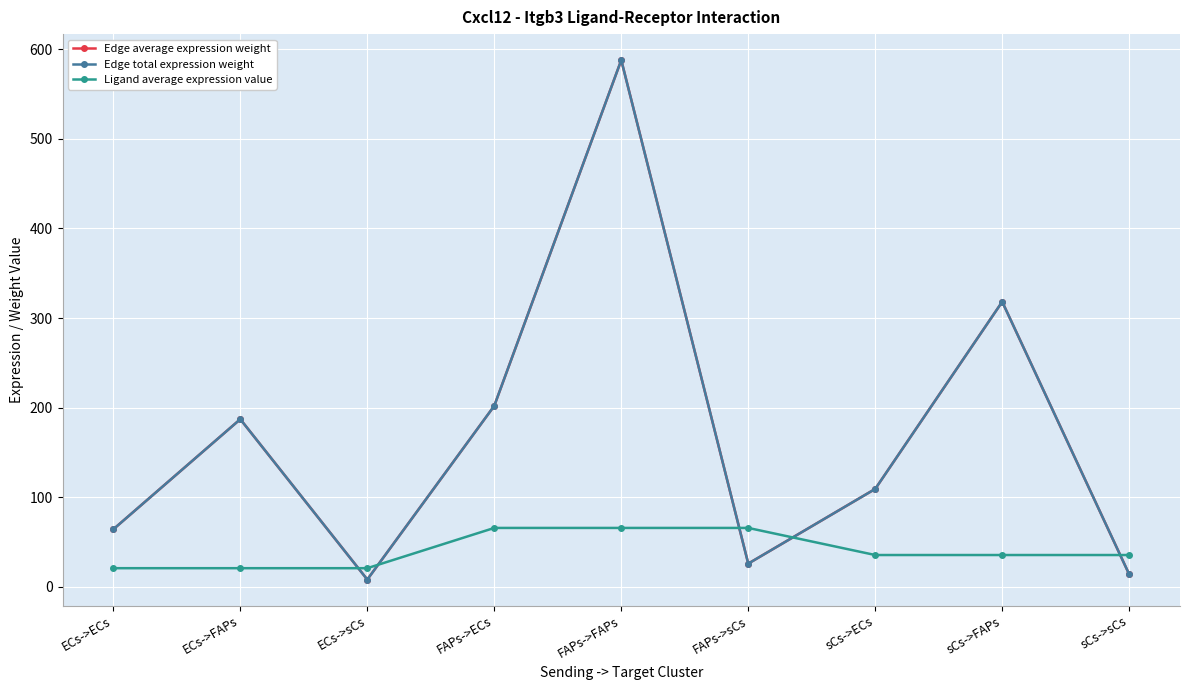

Is this an area chart (filled region under the line)?

No